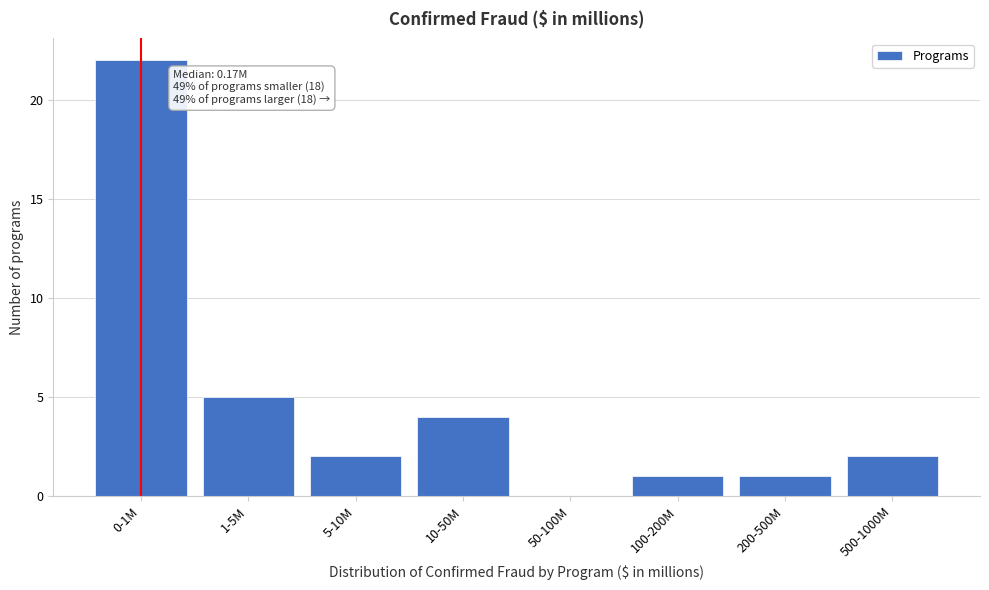

Reading left to right, extract all data points from this chart.

0-1M=22	1-5M=5	5-10M=2	10-50M=4	50-100M=0	100-200M=1	200-500M=1	500-1000M=2